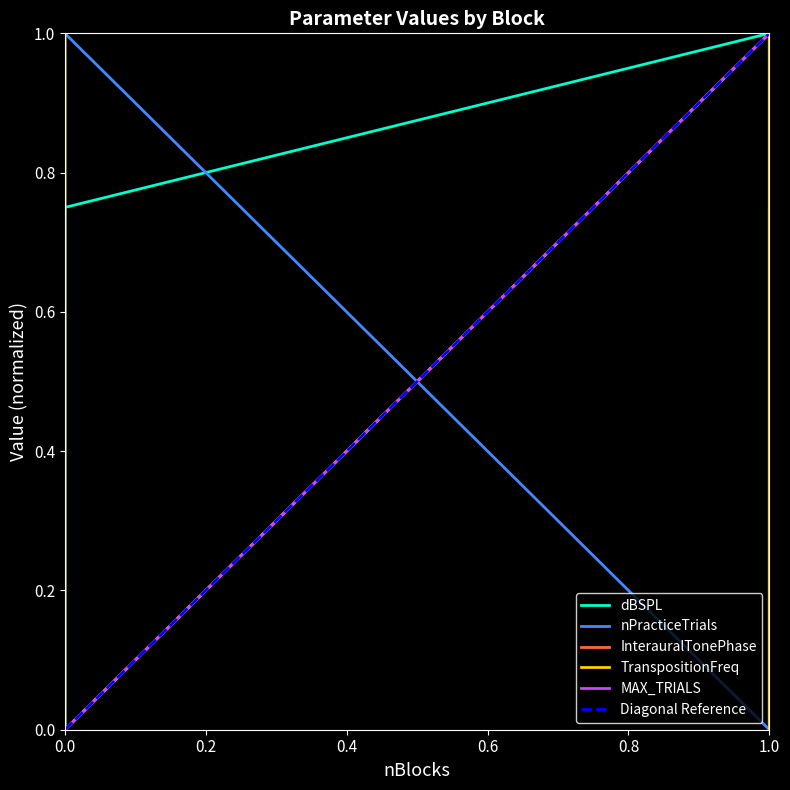

What is the value of the dBSPL point at the 12th from the left?

1.0